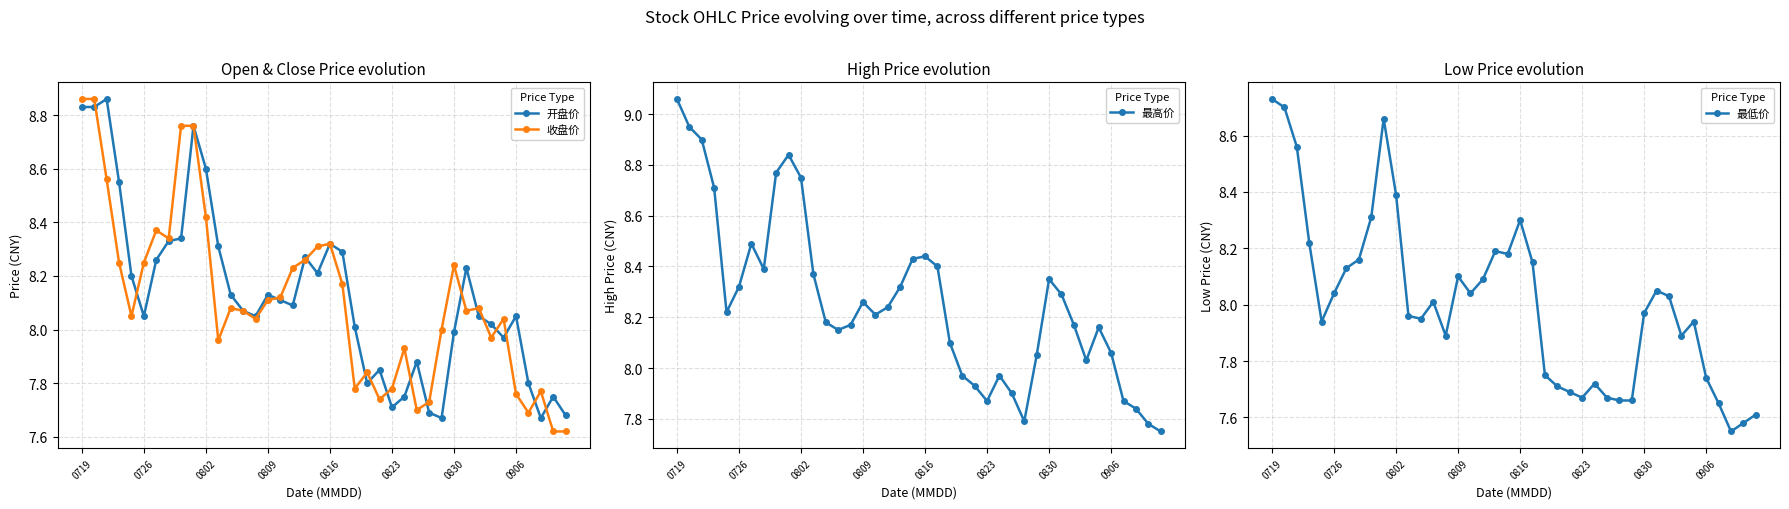

What is the minimum value for 开盘价?

7.7